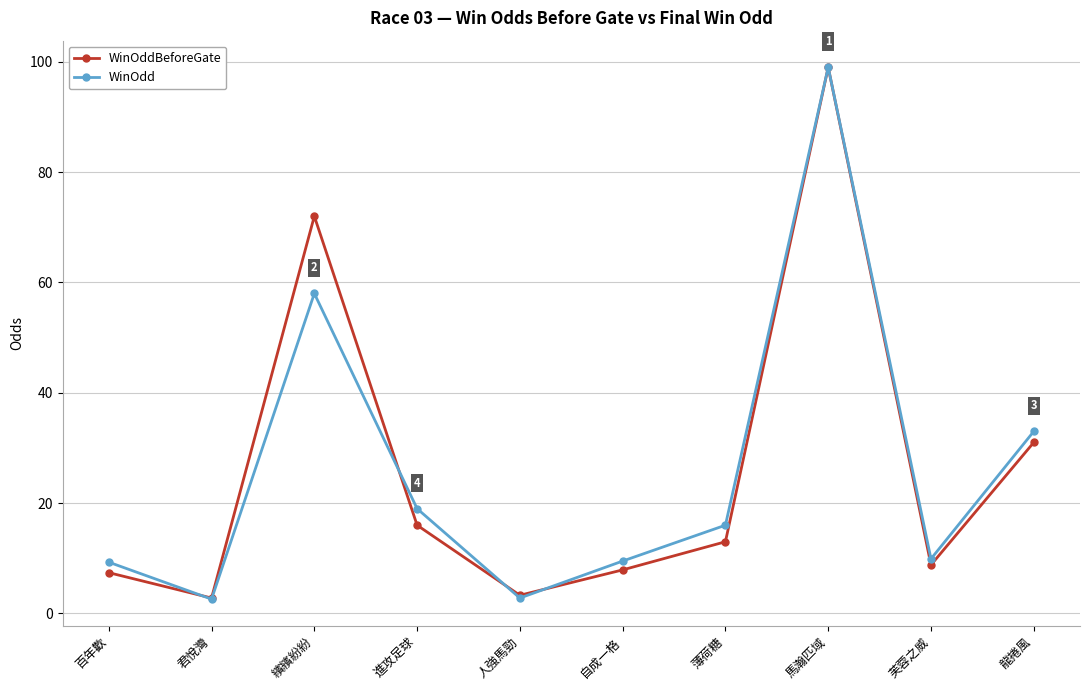

What is the total value across all series at 君悅灣?

5.4